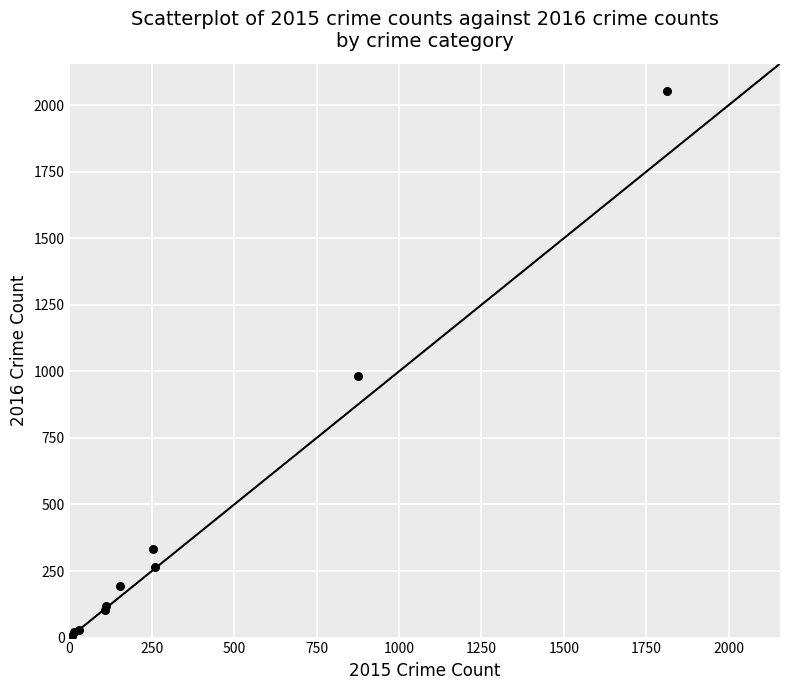

What Y value in the scatter plot is closest to 1030?

984